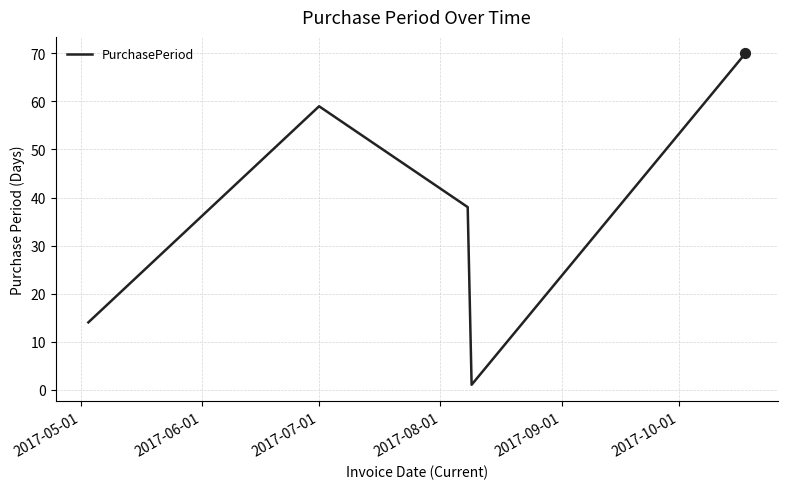

What is the greatest value displayed?

70